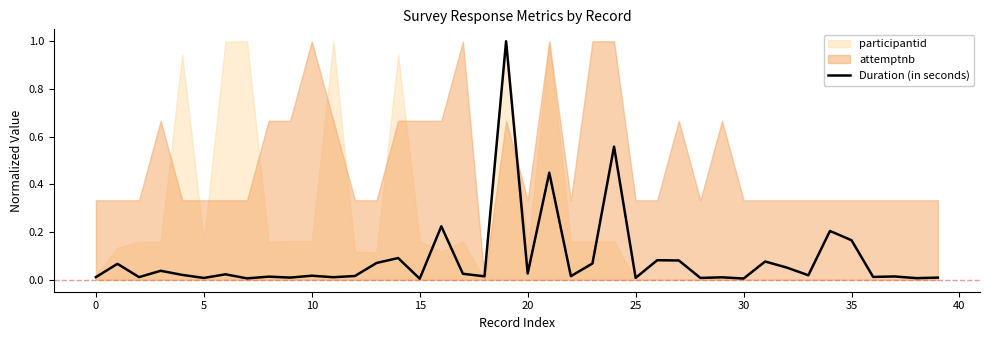

What is the difference between the values at 20 and 26?

0.1